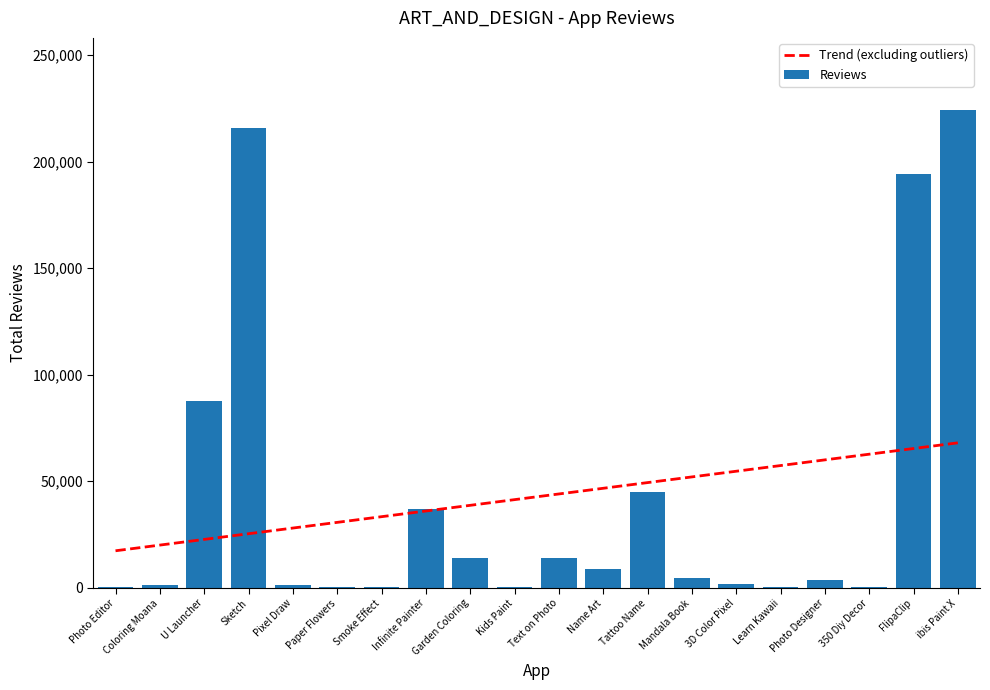

What is the lowest value of the Reviews series?

27.0